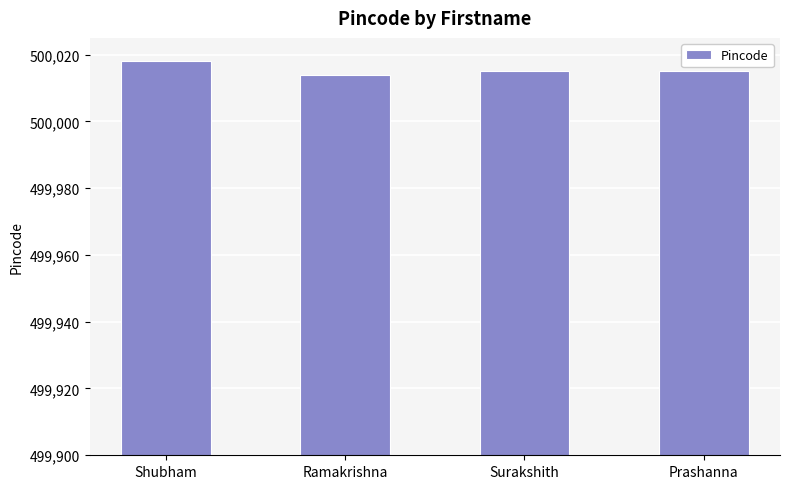

What is the label of the 3rd bar from the right?

Ramakrishna